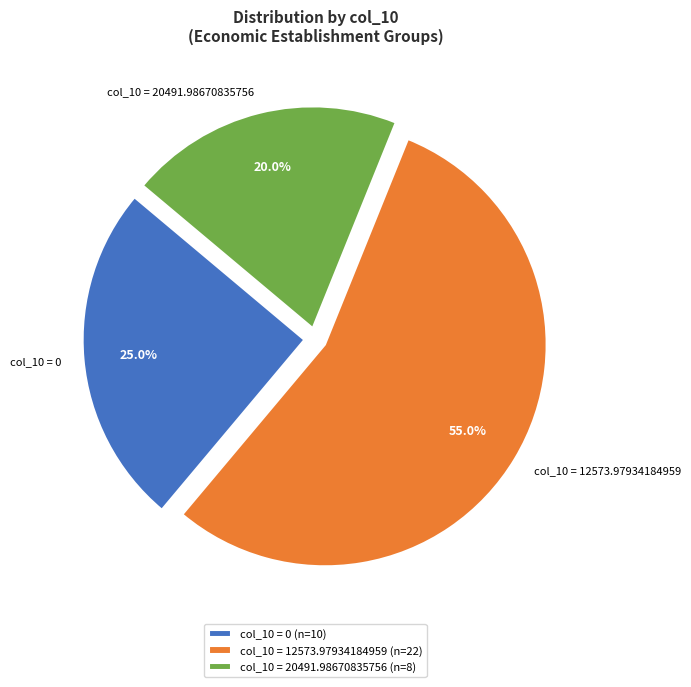

Approximately how many times larger is the value at col_10 = 20491.98670835756 compared to col_10 = 0?

0.8